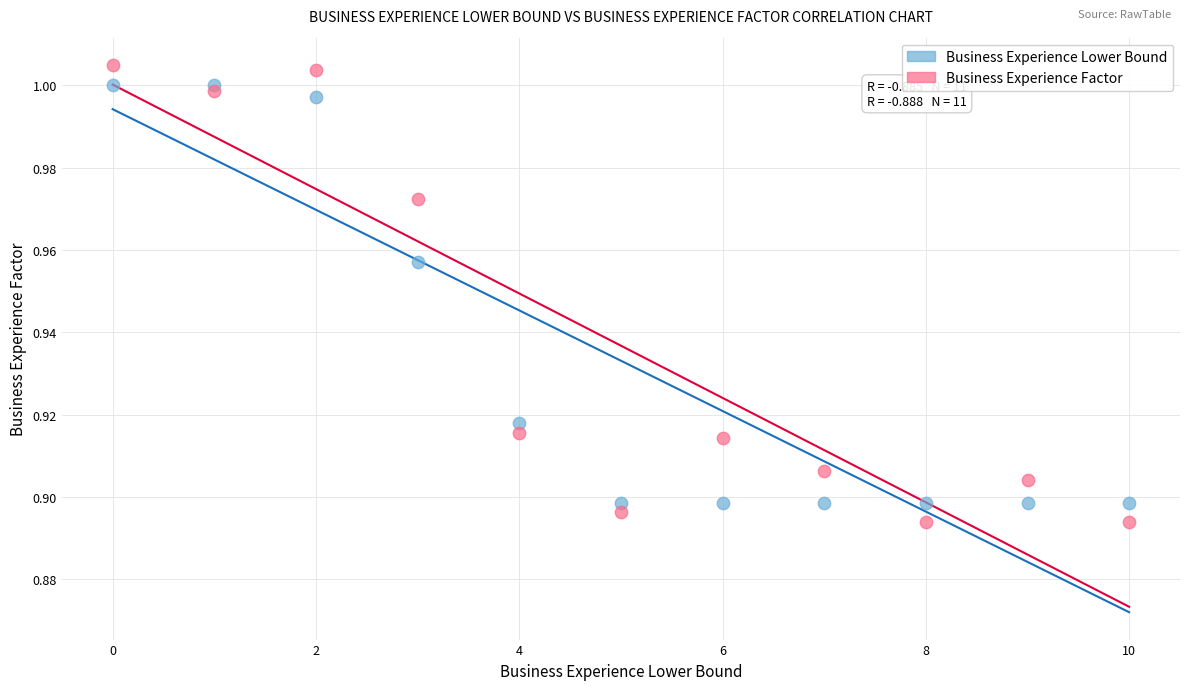

Which series has the largest Y range (max minus min)?

Business Experience Factor